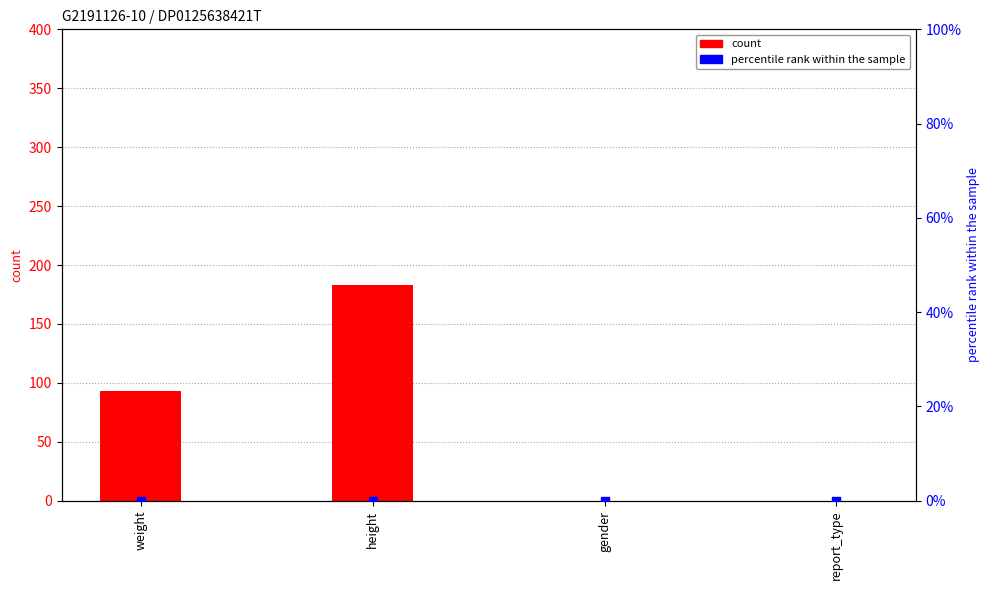

Which series has the largest total across all categories?

count